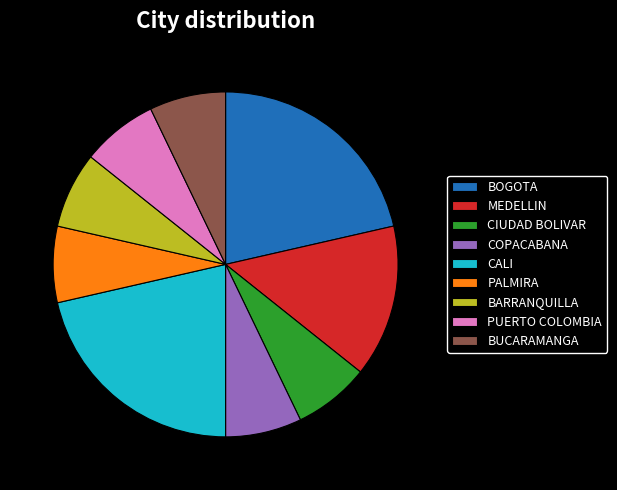

How many slices are in this pie chart?

9